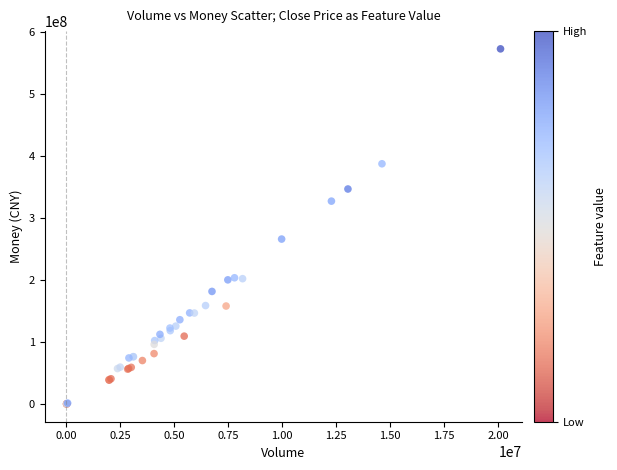

What Y value in the scatter plot is closest to 286181252?

265796148.9